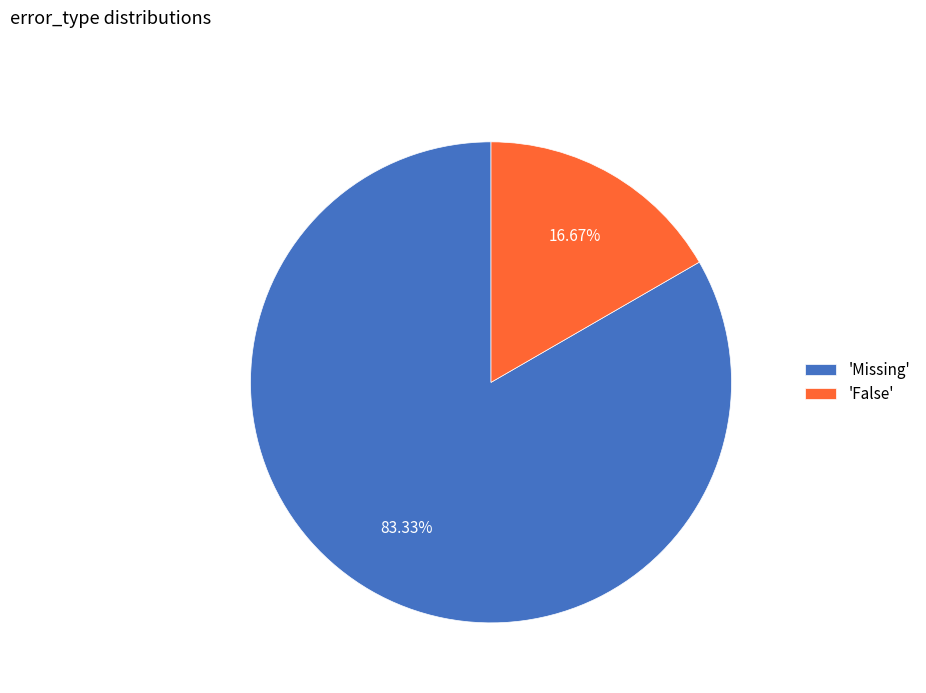

Do 'False' and 'Missing' together represent more than half of the pie?

Yes